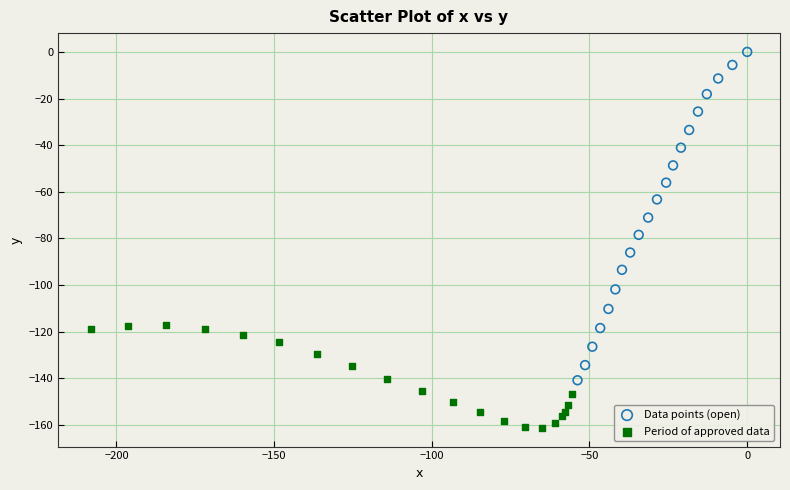

Which series reaches the maximum Y coordinate?

Data points (open)